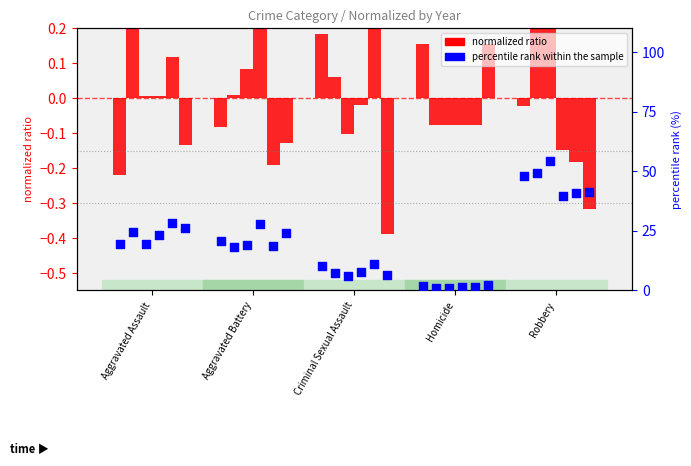

Which series contains the highest Y value?

percentile rank within the sample